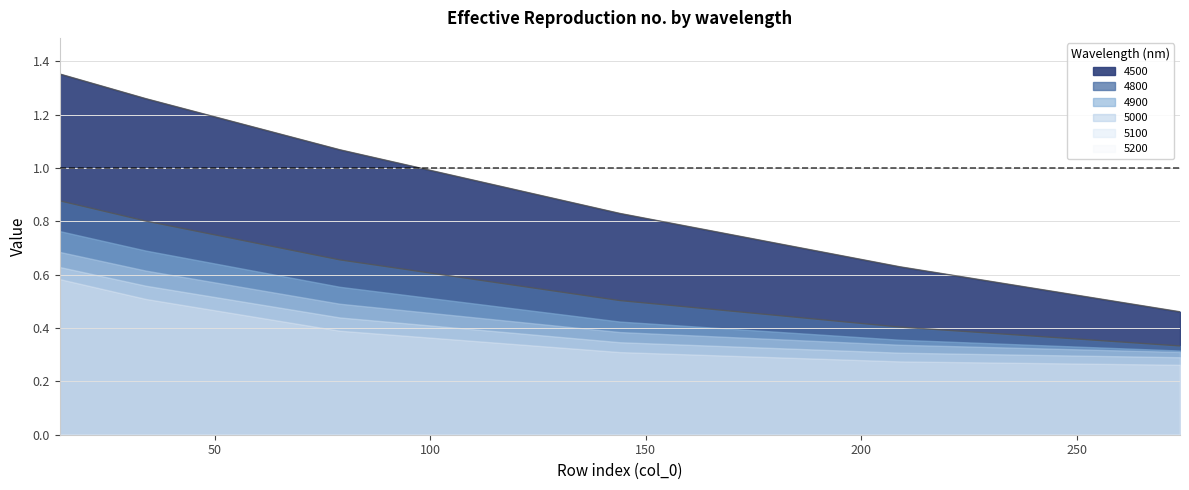

At which label does 4900 reach its peak?

14